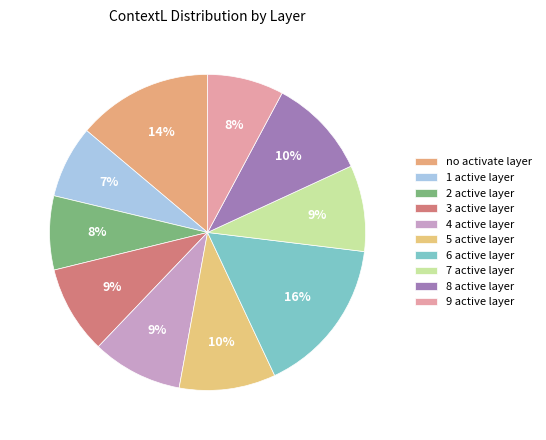

Is the sum of 1 active layer and 3 active layer greater than half?

No